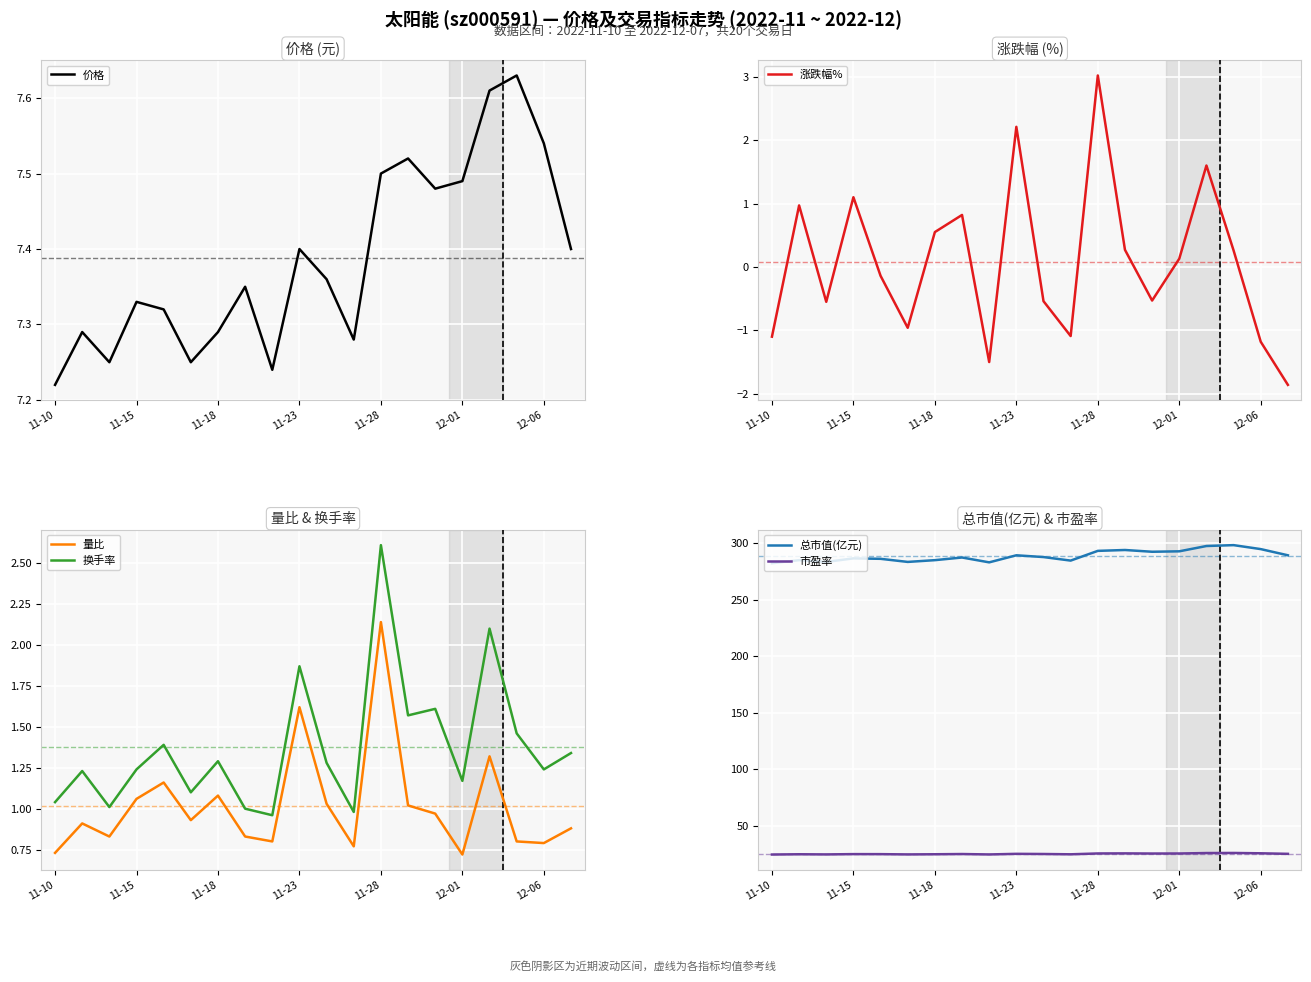

True or false: 总市值(亿元) and 价格 intersect in this chart.

False